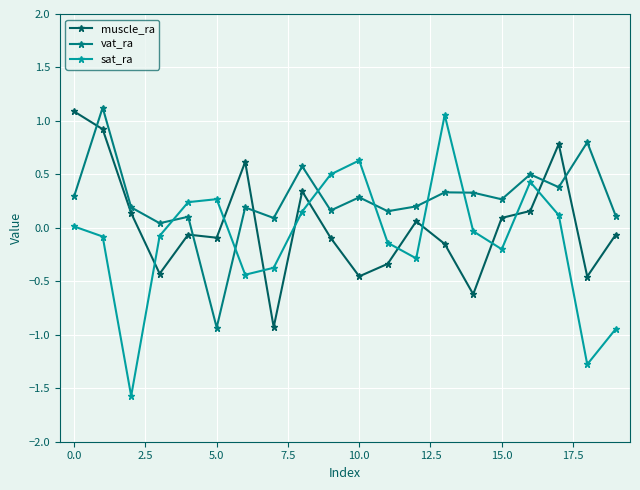

What is the difference between the maximum and minimum values in the muscle_ra series?

2.0